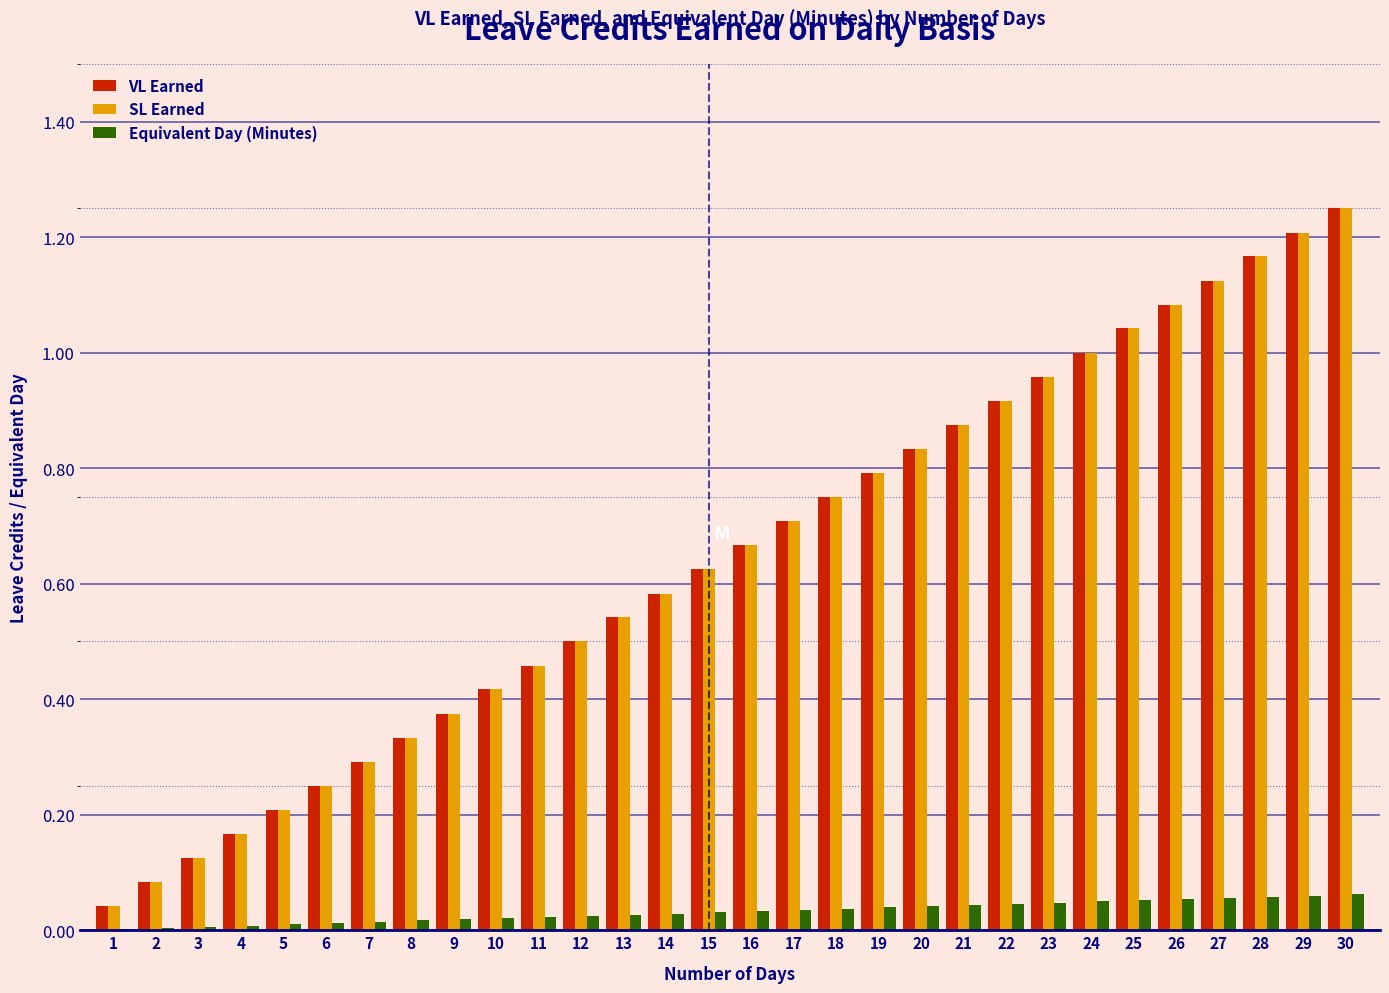

The value of Equivalent Day (Minutes) at 23 is 0.0. True or false?

True